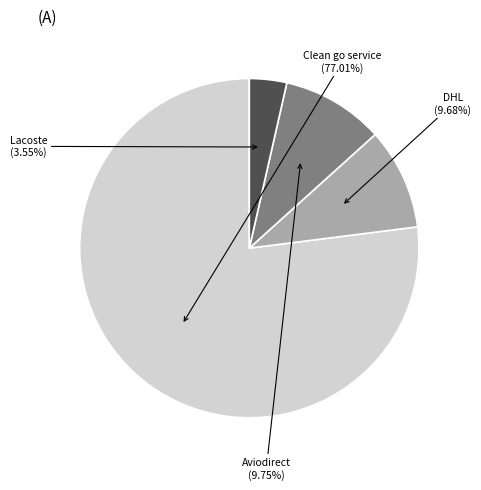

Does any single category account for the majority?

Yes